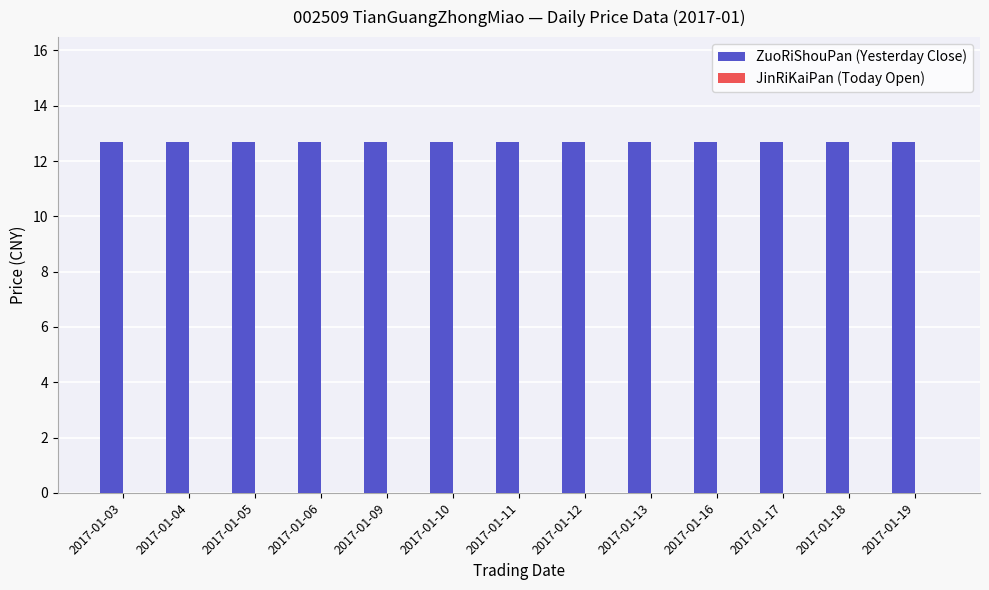

True or false: ZuoRiShouPan (Yesterday Close) has a value of 8.4 at 2017-01-03.

False